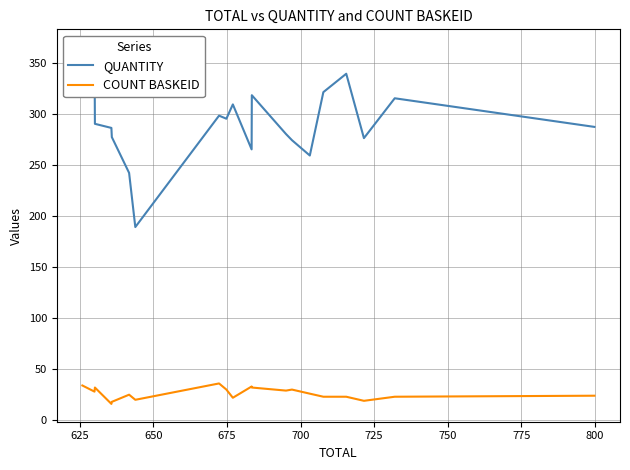

How many interior local valleys does the QUANTITY series have?

5